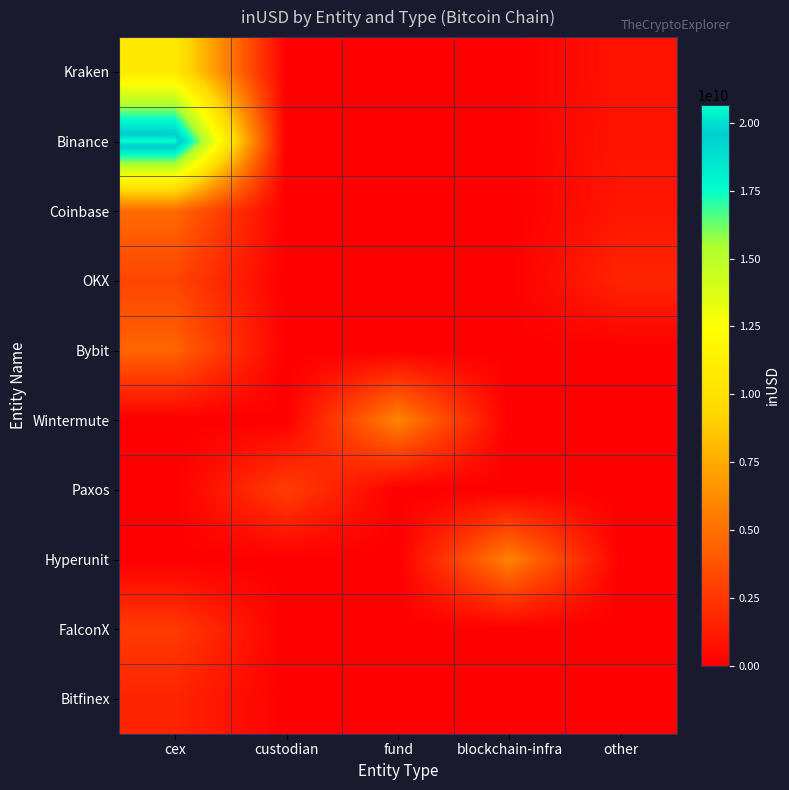

Count the number of data series in this chart.

10